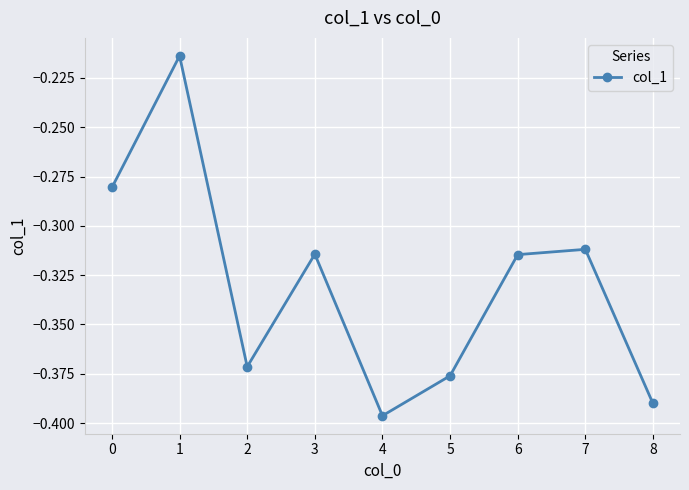

What is the difference between the values at 4 and 6?

0.1